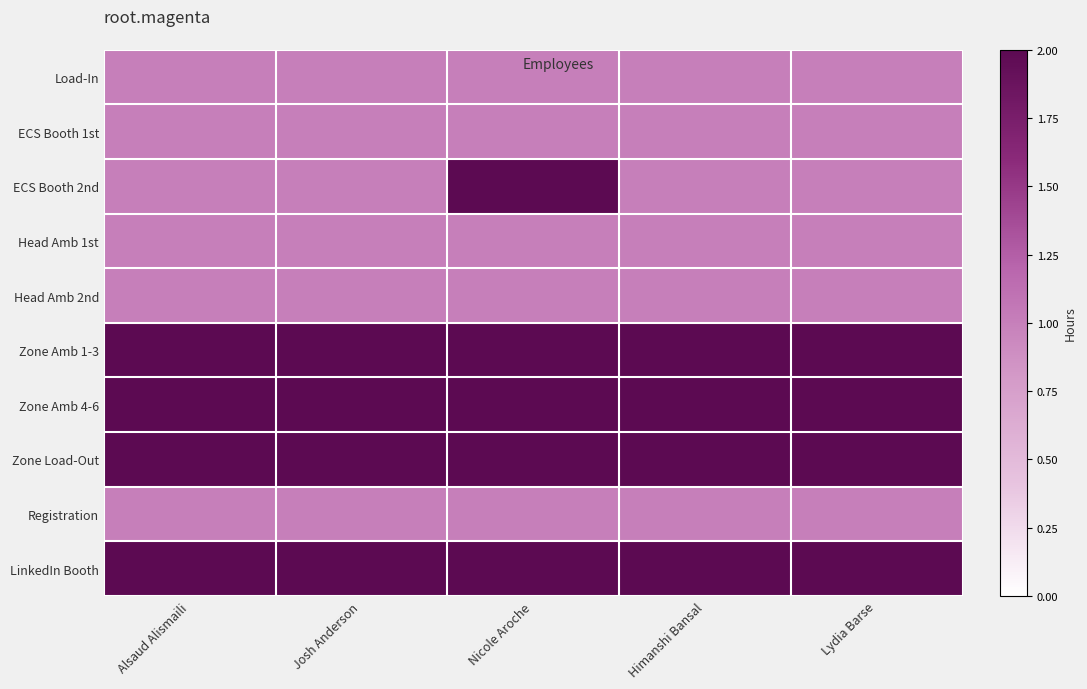

Rank the series by their maximum value, from lowest to highest.

Load-In, ECS Booth 1st, Head Amb 1st, Head Amb 2nd, Registration, ECS Booth 2nd, LinkedIn Booth, Zone Amb 1-3, Zone Amb 4-6, Zone Load-Out